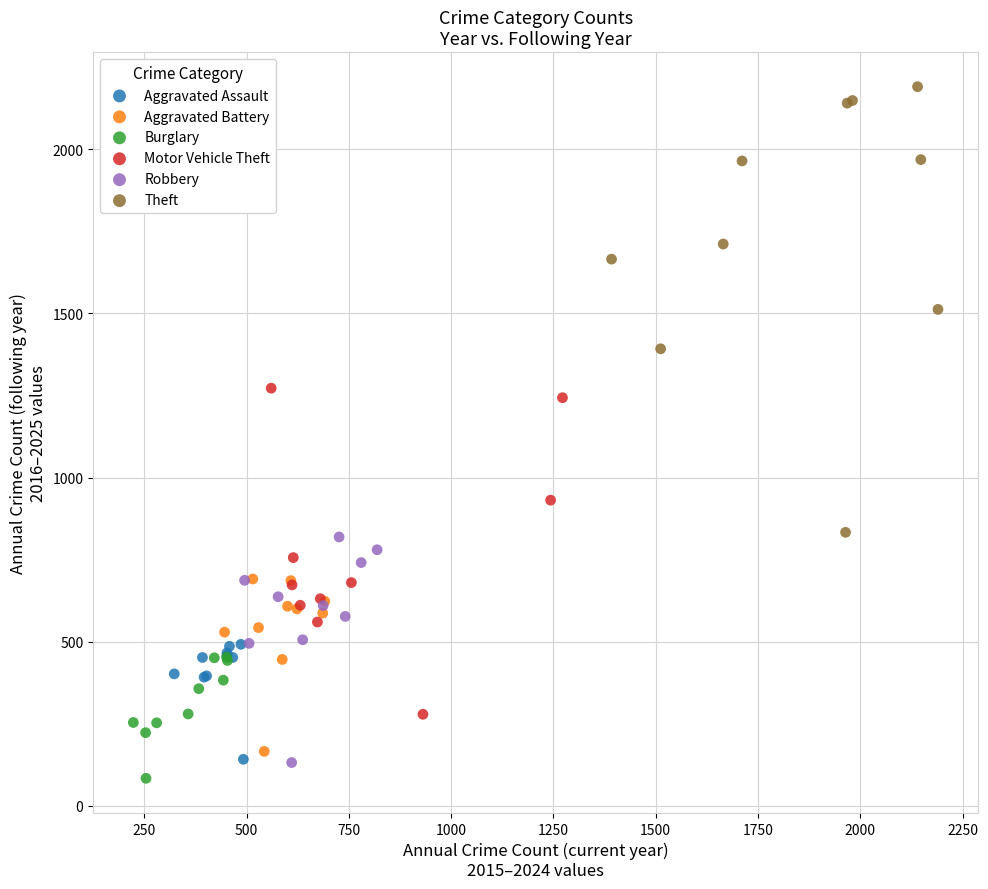

Which series reaches the minimum Y coordinate?

Burglary